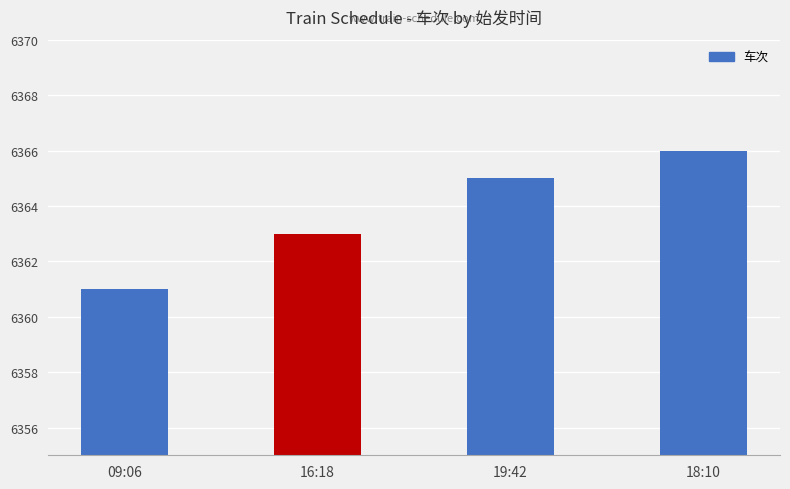

Is it true that the value at 18:10 is 6366?

True